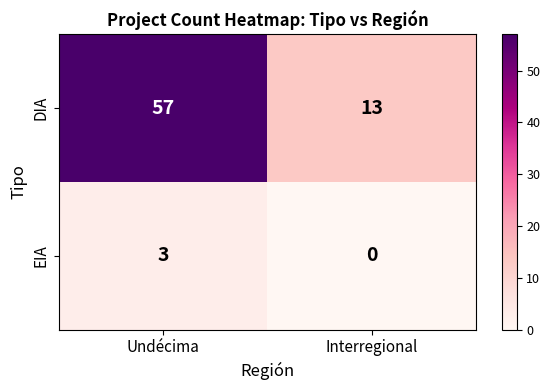

What is the approximate value of EIA at Undécima?

3